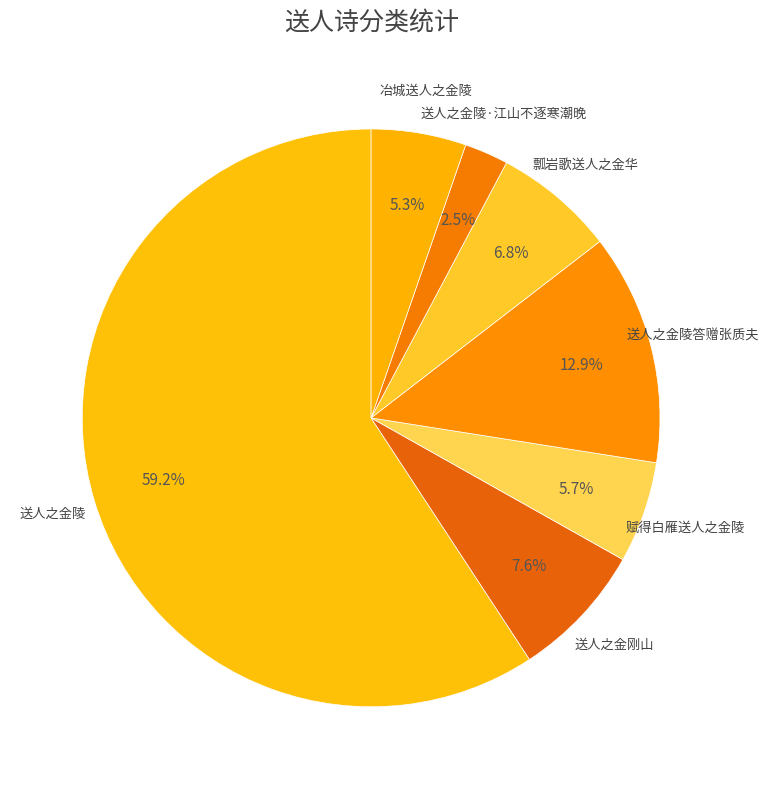

How many slices are in this pie chart?

7